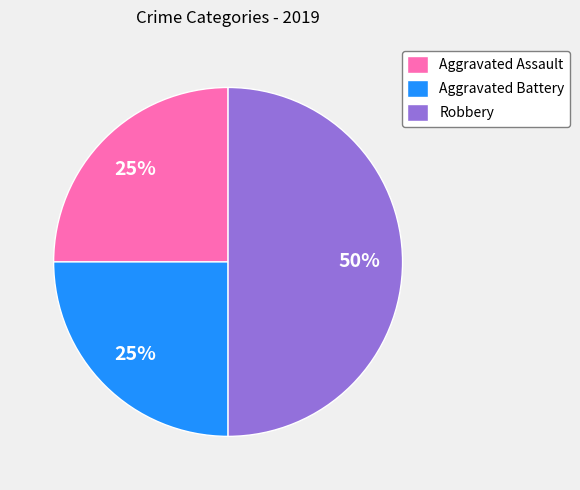

Between Robbery and Aggravated Assault, which is larger?

Robbery